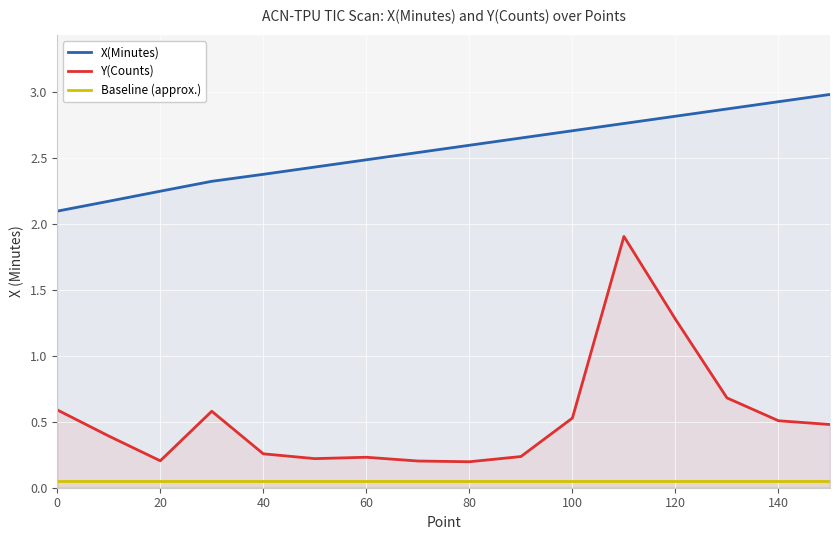

At 100, list the series in order from largest to smallest.

X(Minutes), Y(Counts), Baseline (approx.)